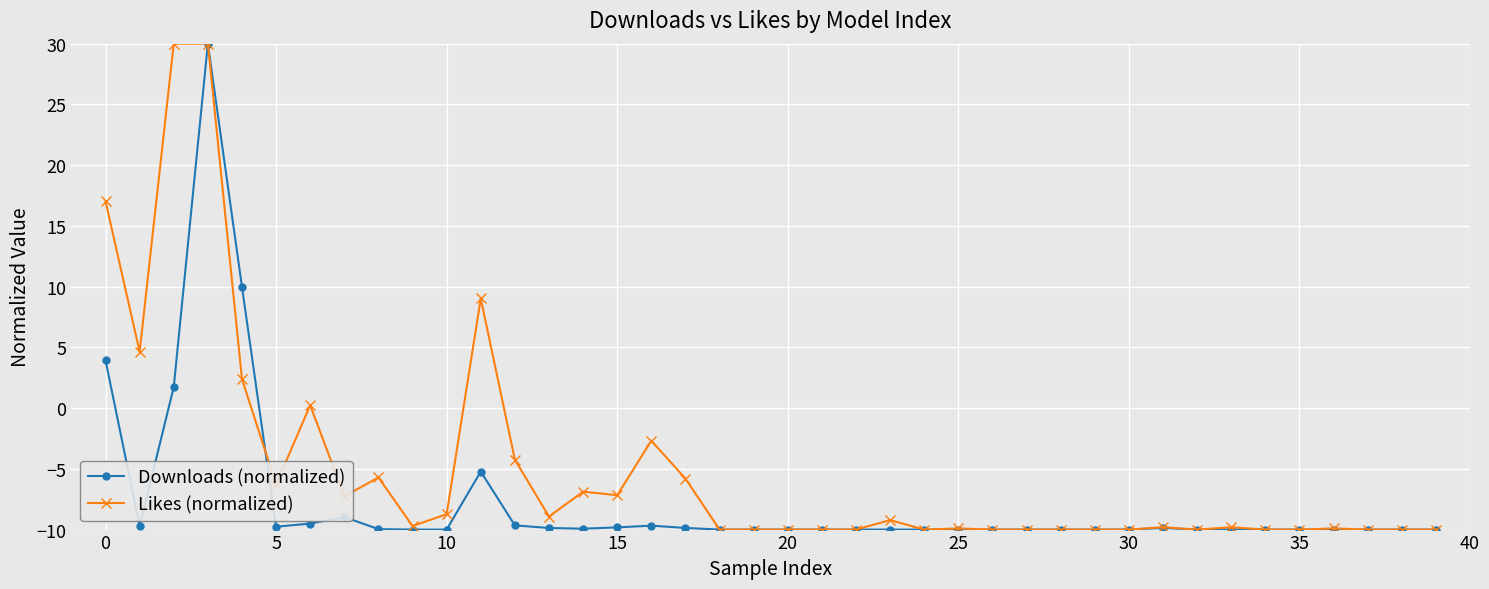

What is the value of the Downloads (normalized) point at the 21st from the left?

-10.0